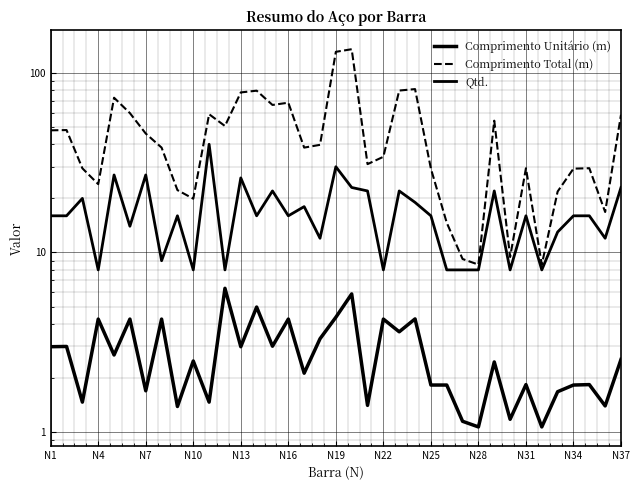

Reading right to left, list all the values displayed in this chart.

Comprimento Unitário (m): 2.5	1.4	1.8	1.8	1.7	1.1	1.8	1.2	2.5	1.1	1.1	1.8	1.8	4.3	3.6	4.3	1.4	5.9	4.4	3.3	2.1	4.3	3.0	5.0	3.0	6.3	1.5	2.5	1.4	4.3	1.7	4.3	2.7	4.3	1.5	3.0	3.0
Comprimento Total (m): 58.4	16.8	29.4	29.3	21.8	8.6	29.4	9.4	54.1	8.6	9.2	14.6	29.3	81.1	79.6	34.1	31.0	135.2	130.8	39.7	38.3	68.2	66.2	79.5	77.7	50.6	58.8	19.9	22.2	38.3	45.9	59.6	72.6	24.0	29.4	48.0	47.8
Qtd.: 23.0	12.0	16.0	16.0	13.0	8.0	16.0	8.0	22.0	8.0	8.0	8.0	16.0	19.0	22.0	8.0	22.0	23.0	30.0	12.0	18.0	16.0	22.0	16.0	26.0	8.0	40.0	8.0	16.0	9.0	27.0	14.0	27.0	8.0	20.0	16.0	16.0